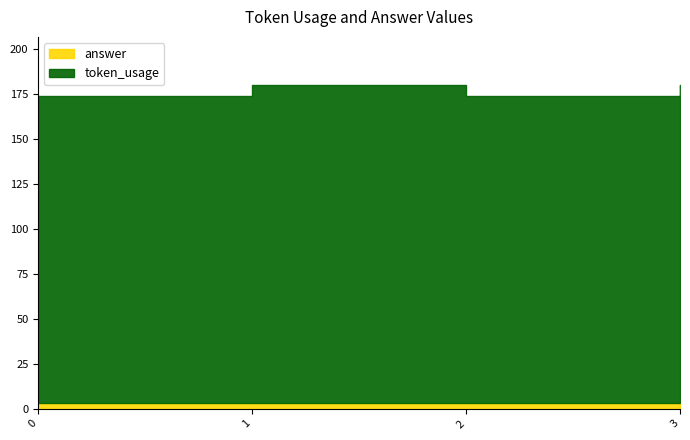

Rank the series at 2 from highest to lowest value.

token_usage, answer